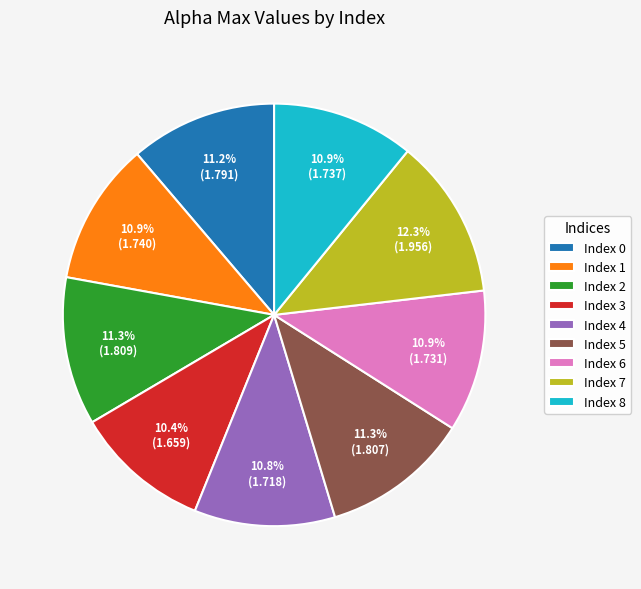

Which slice is the largest?

Index 7